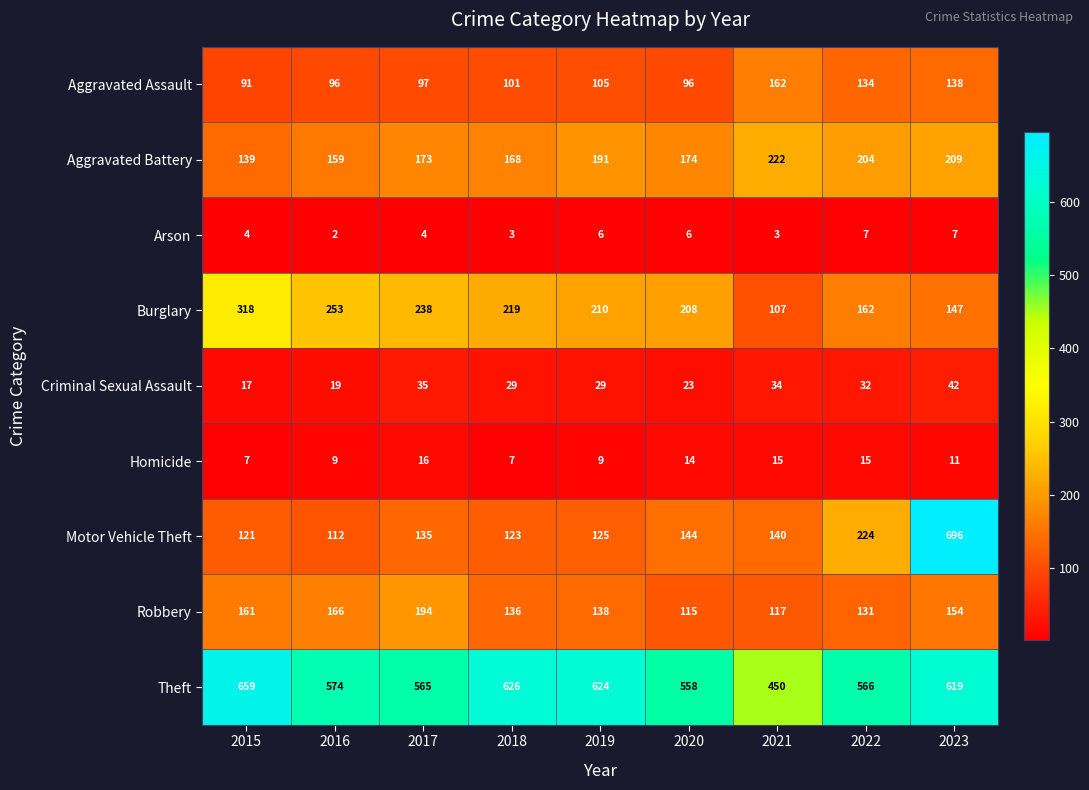

What is the average value of the Motor Vehicle Theft series?

202